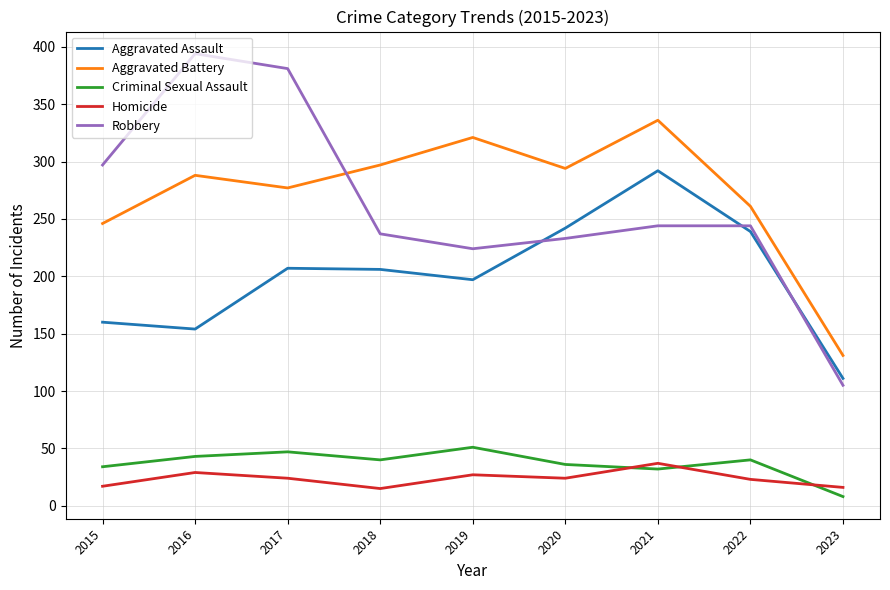

How many values in the Aggravated Battery series are below 288?

4